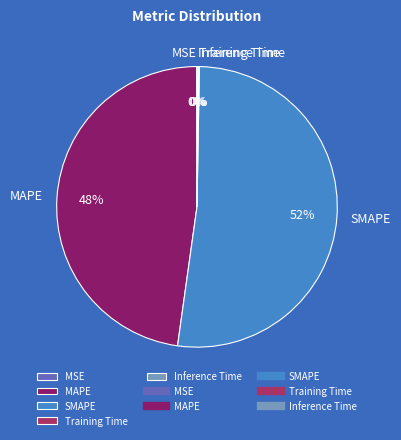

What is the largest slice in the pie chart?

SMAPE